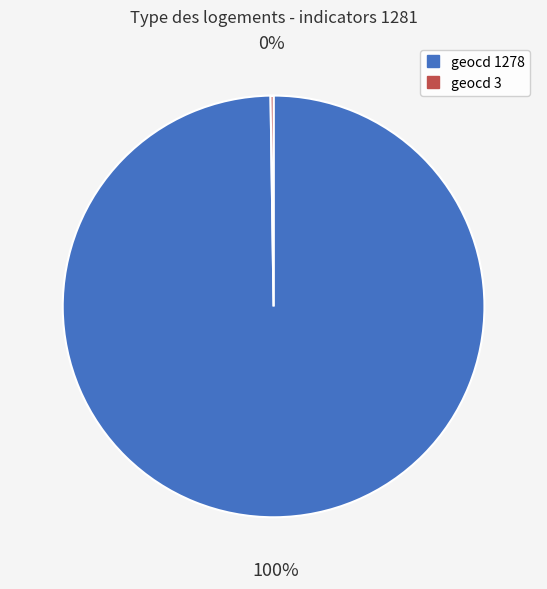

To the nearest percent, what is the difference between the largest and smallest slice percentages?

100%